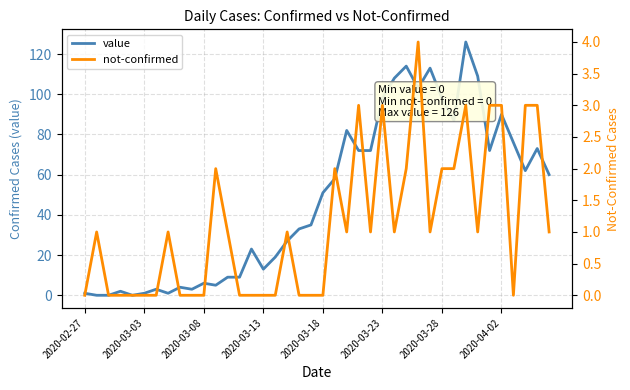

After their last crossing, which series has the higher values: value or not-confirmed?

not-confirmed